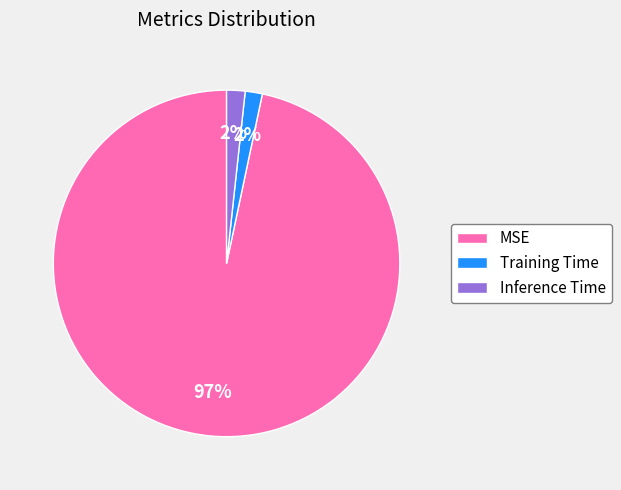

Do MSE and Inference Time together represent more than half of the pie?

Yes